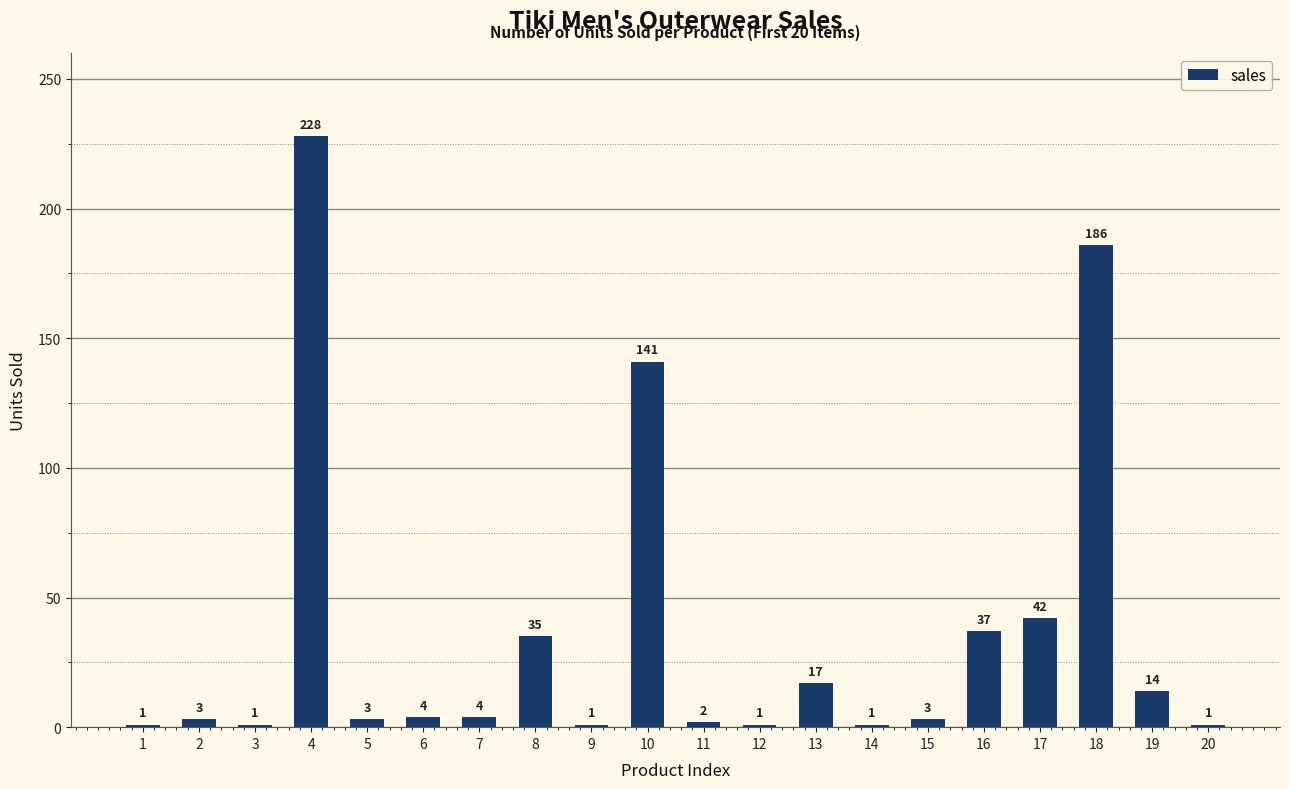

What is the ratio of the value at 11 to the value at 9?

2.0